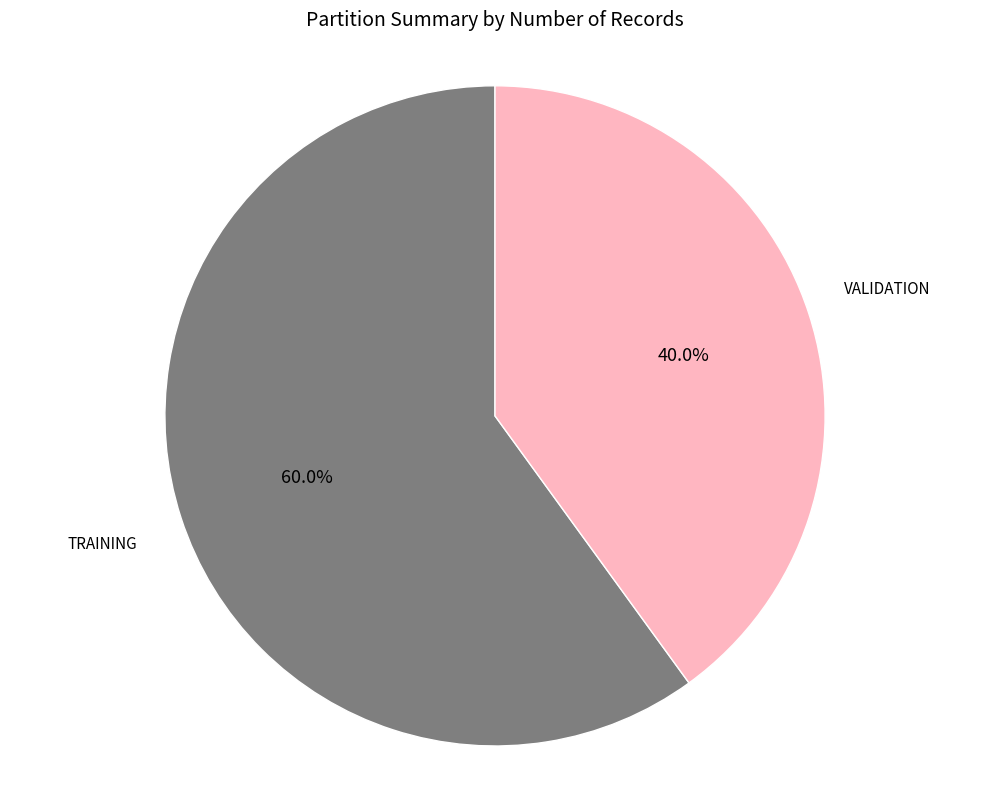

Is there any slice that represents more than half of the pie?

Yes